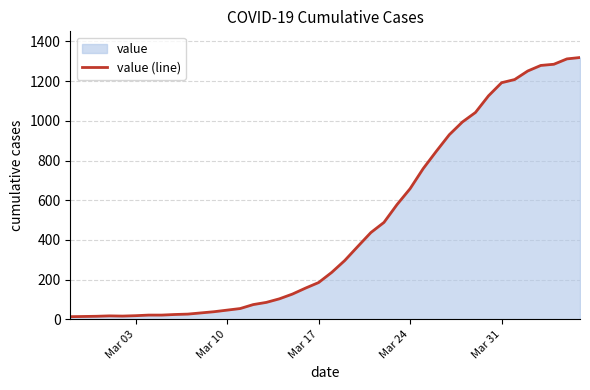

Is it true that the value at Mar 17 is 246?

False